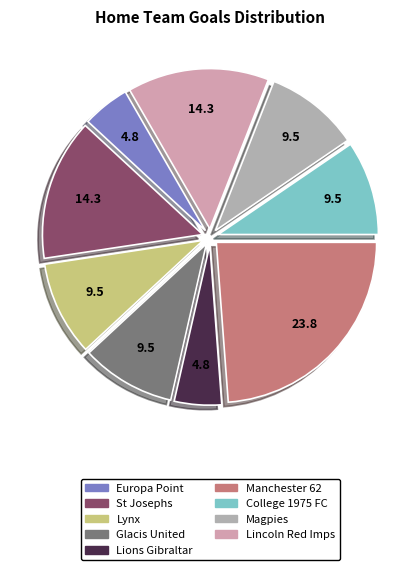

To the nearest percent, what portion does St Josephs represent?

14%